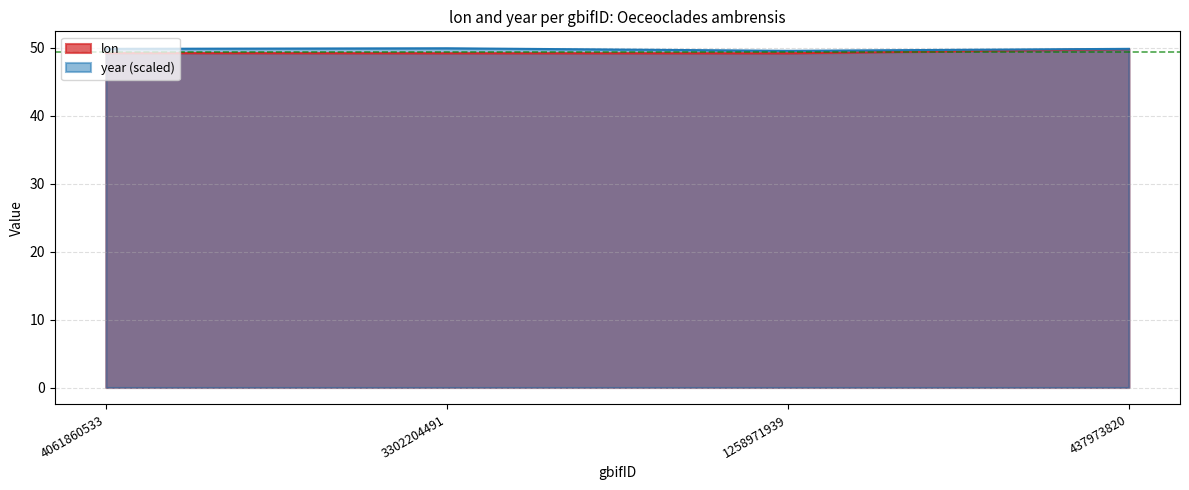

How many data points does each series have?

4